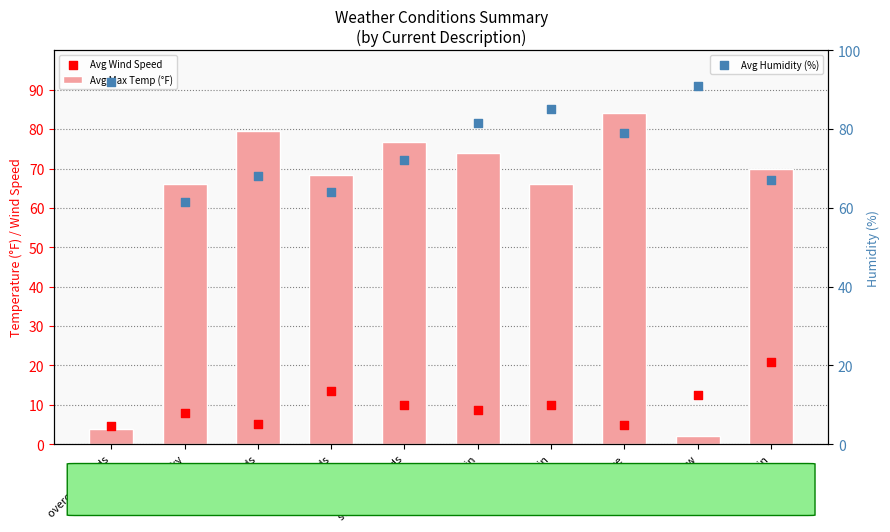

What are all the series names shown in the legend?

Avg Max Temp (°F), Avg Wind Speed, Avg Humidity (%)